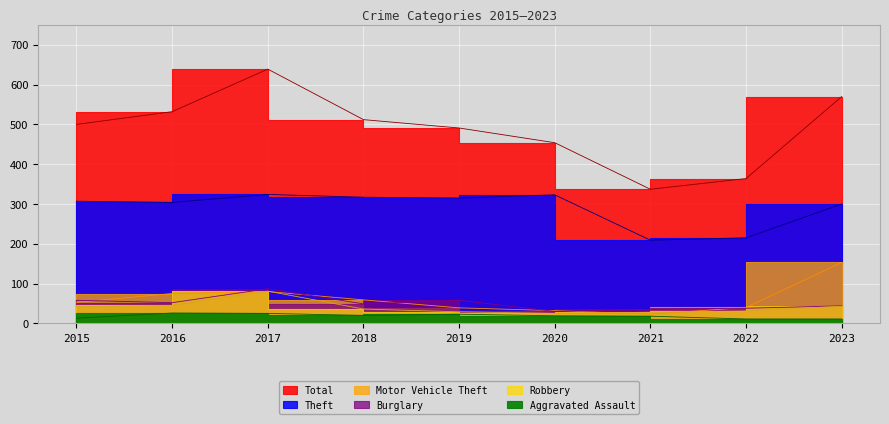

True or false: Robbery and Motor Vehicle Theft cross at least once.

True